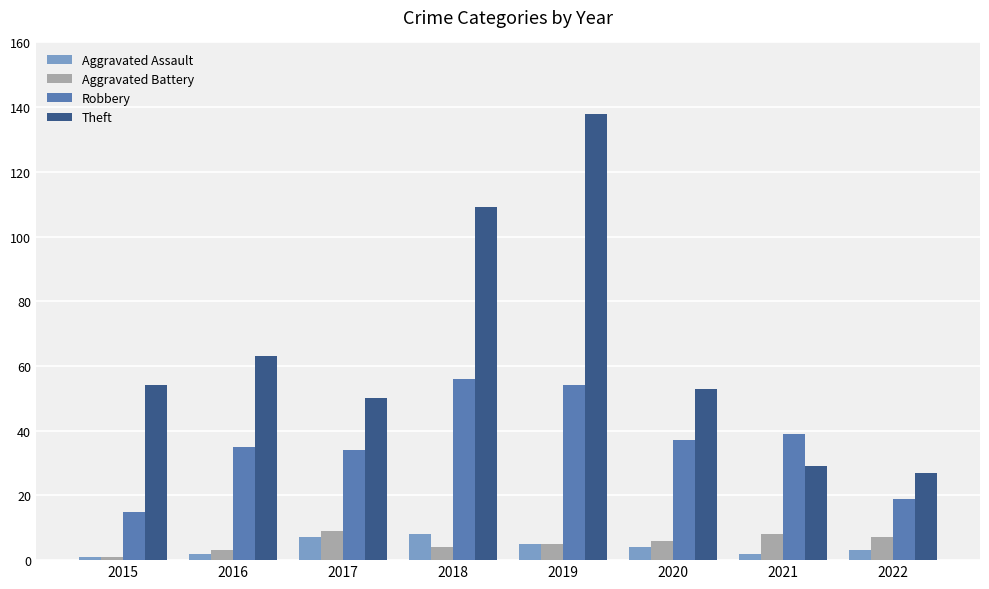

Reading left to right, extract all data points from this chart.

Aggravated Assault: 2015=1	2016=2	2017=7	2018=8	2019=5	2020=4	2021=2	2022=3
Aggravated Battery: 2015=1	2016=3	2017=9	2018=4	2019=5	2020=6	2021=8	2022=7
Robbery: 2015=15	2016=35	2017=34	2018=56	2019=54	2020=37	2021=39	2022=19
Theft: 2015=54	2016=63	2017=50	2018=109	2019=138	2020=53	2021=29	2022=27